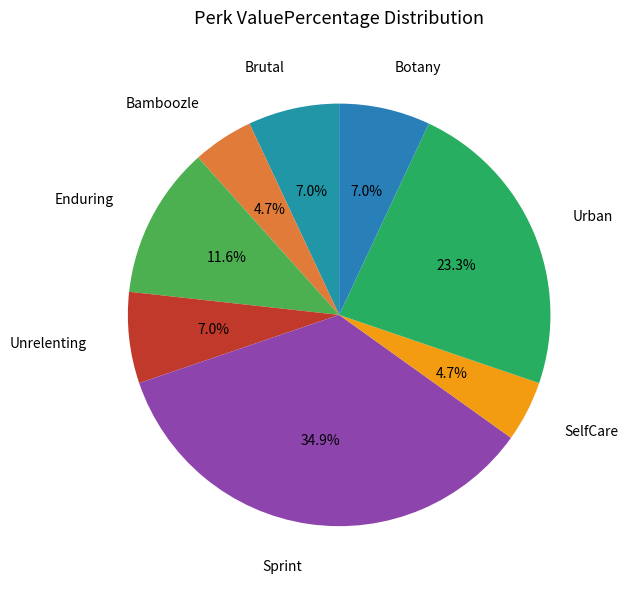

What is the largest slice in the pie chart?

Sprint